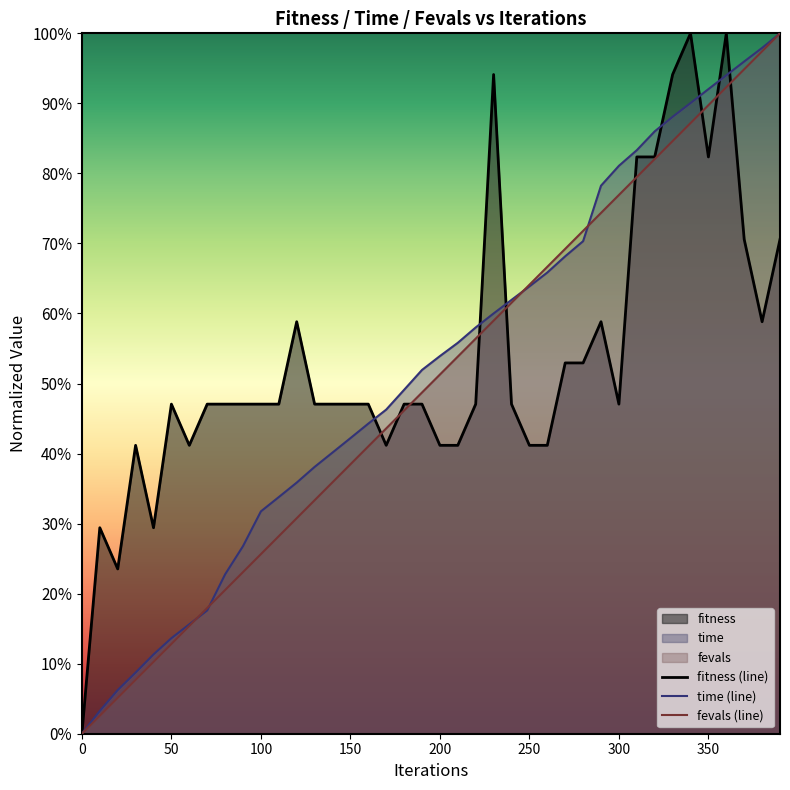

Does the chart display data point markers on the line(s)?

No